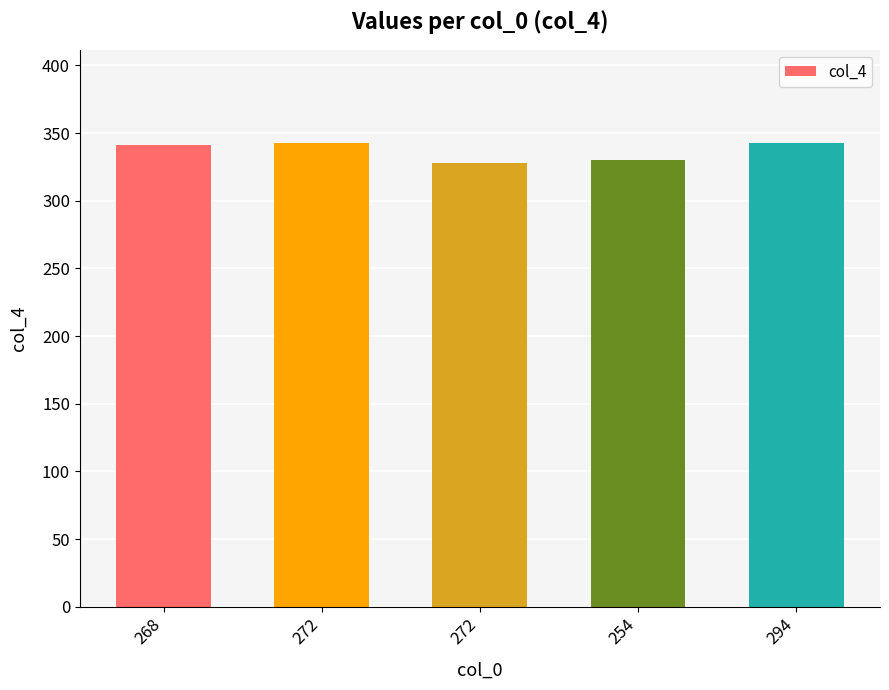

Are the bars horizontal?

No